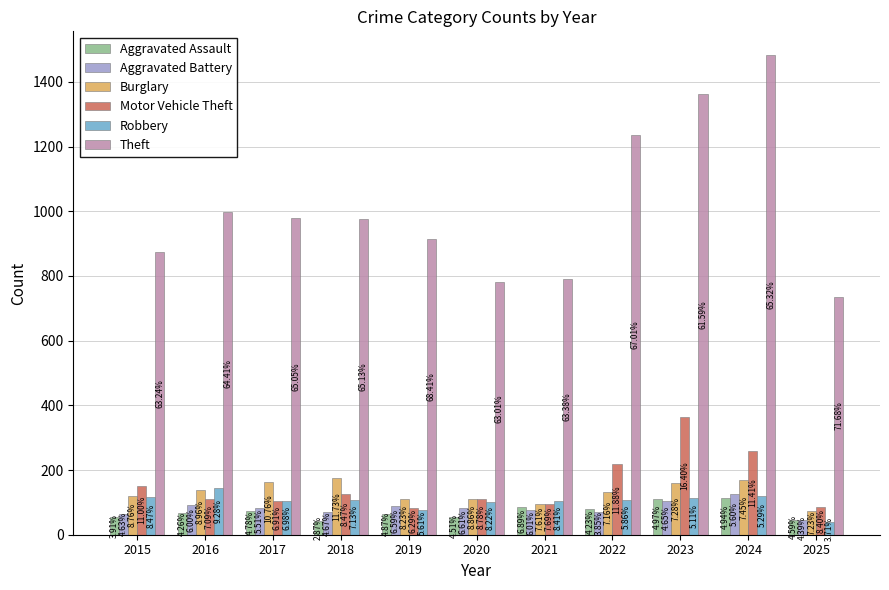

Reading left to right, what are all the values shown in this chart?

Aggravated Assault: 54	66	72	43	65	56	86	78	110	112	47
Aggravated Battery: 64	93	83	70	88	82	75	71	103	127	45
Burglary: 121	139	162	176	110	110	95	132	161	169	74
Motor Vehicle Theft: 152	110	104	127	84	109	96	219	363	259	86
Robbery: 117	144	105	107	75	102	105	108	113	120	38
Theft: 874	999	979	977	914	782	791	1235	1363	1482	734